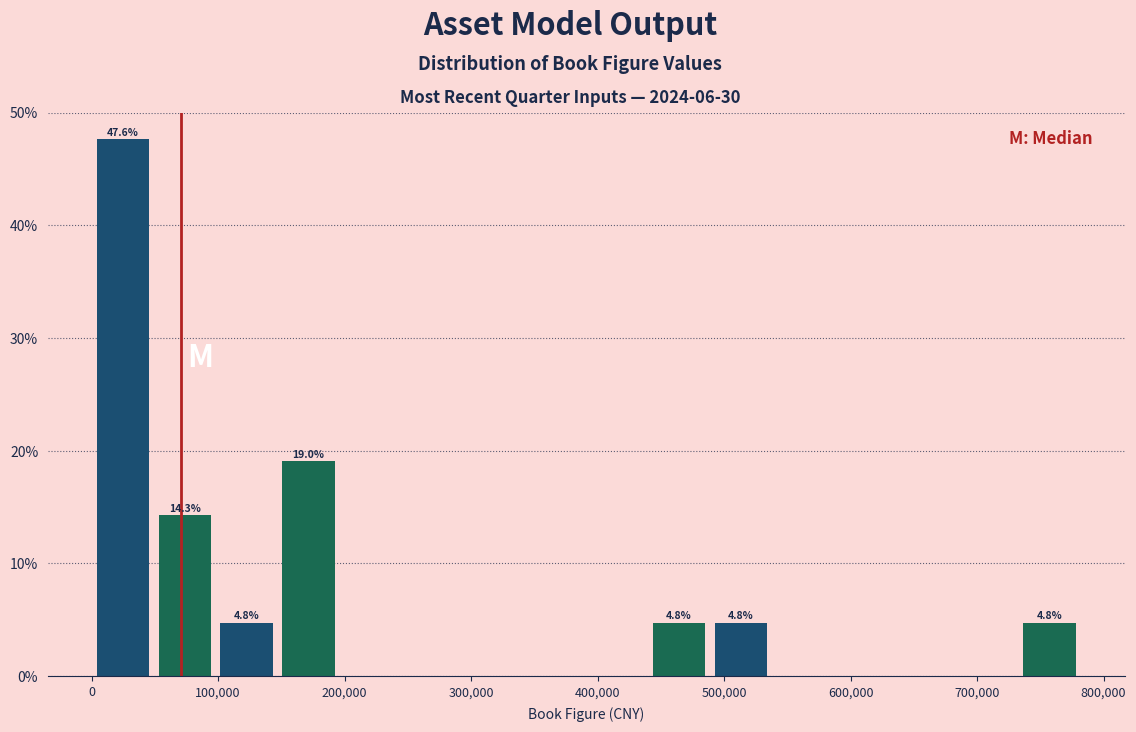

Over which range of the x-axis is the bar tallest?

0 to 50000